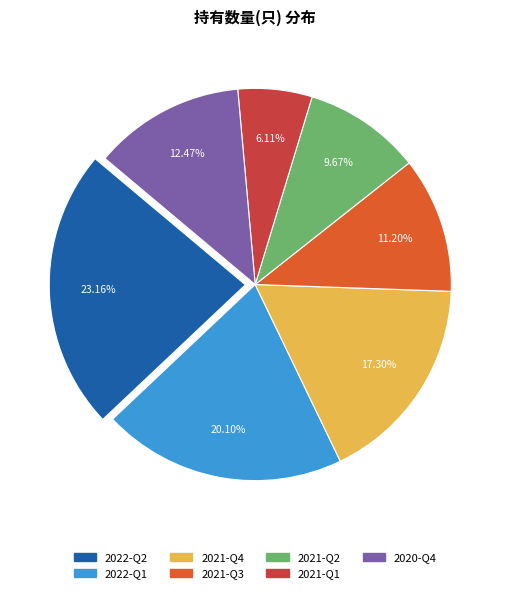

To the nearest percent, what is the combined percentage of 2020-Q4 and 2021-Q1?

19%